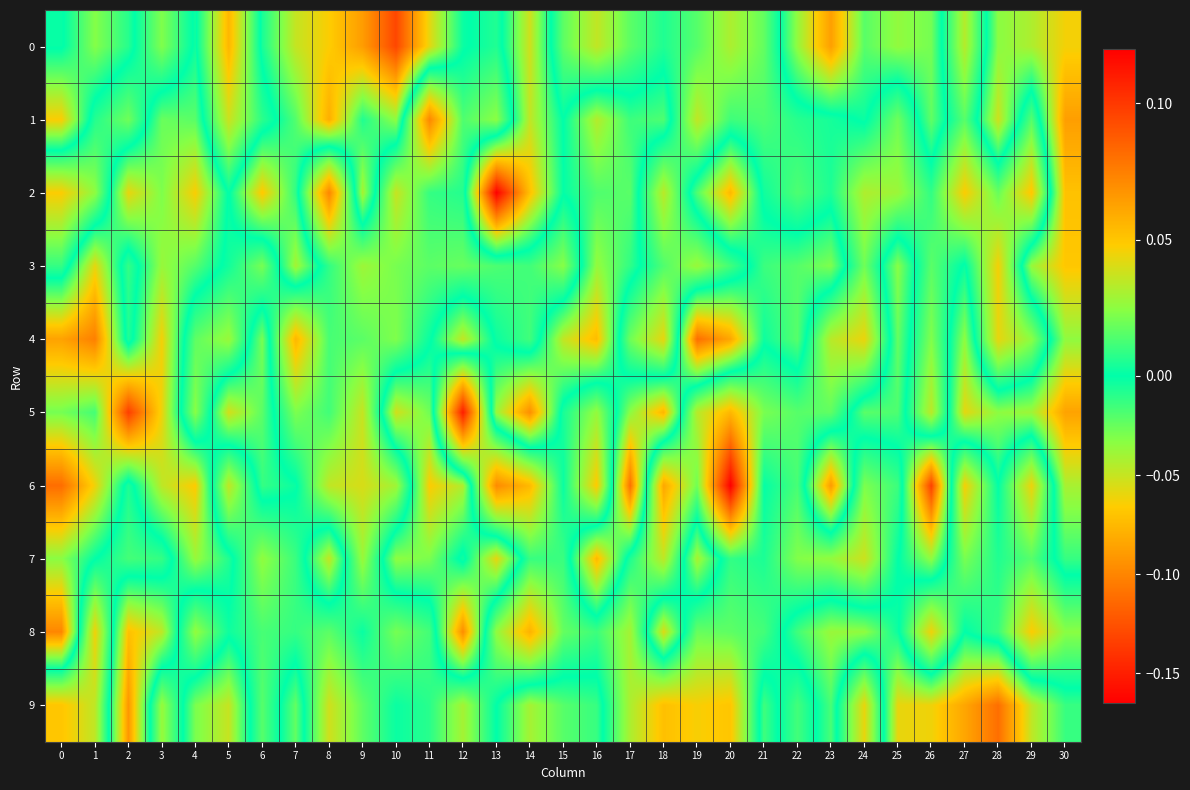

Which has a higher value, 6 or 26?

26